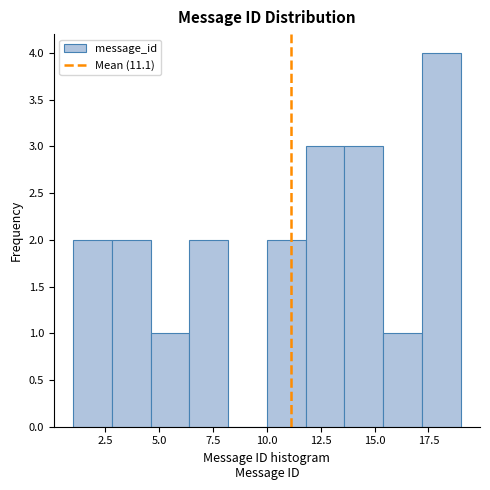

Read against the x-axis, roughly where is the centre of the tallest bar?

18.0